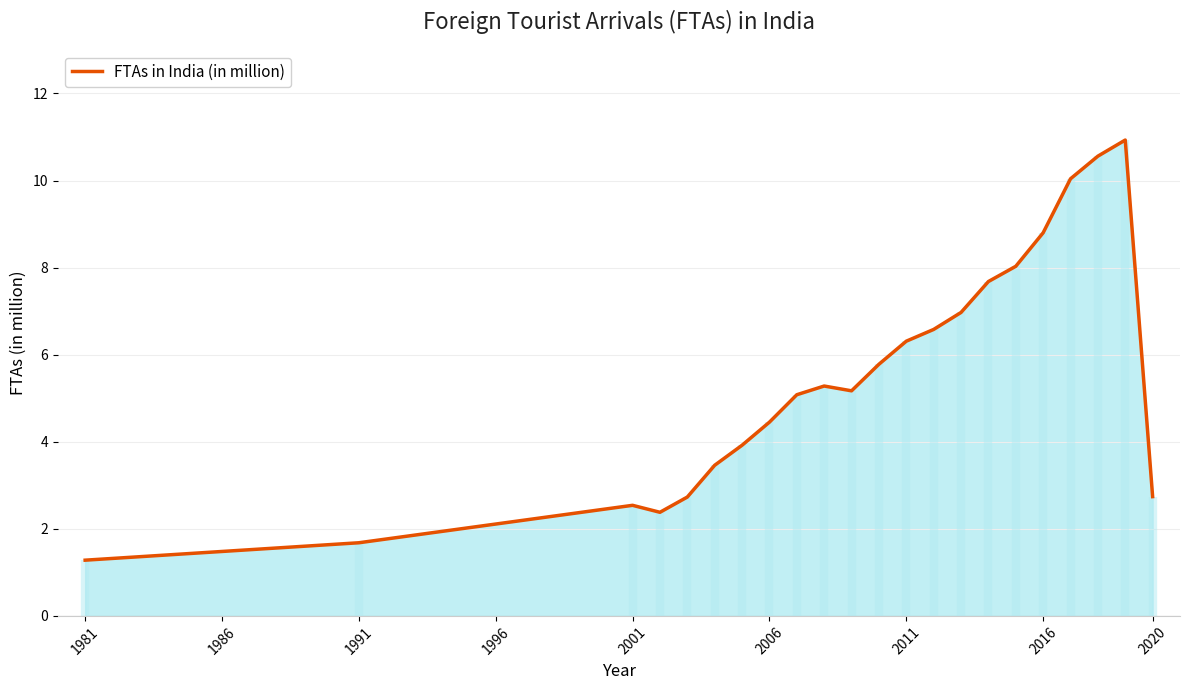

What is the maximum value shown in the chart?

10.9